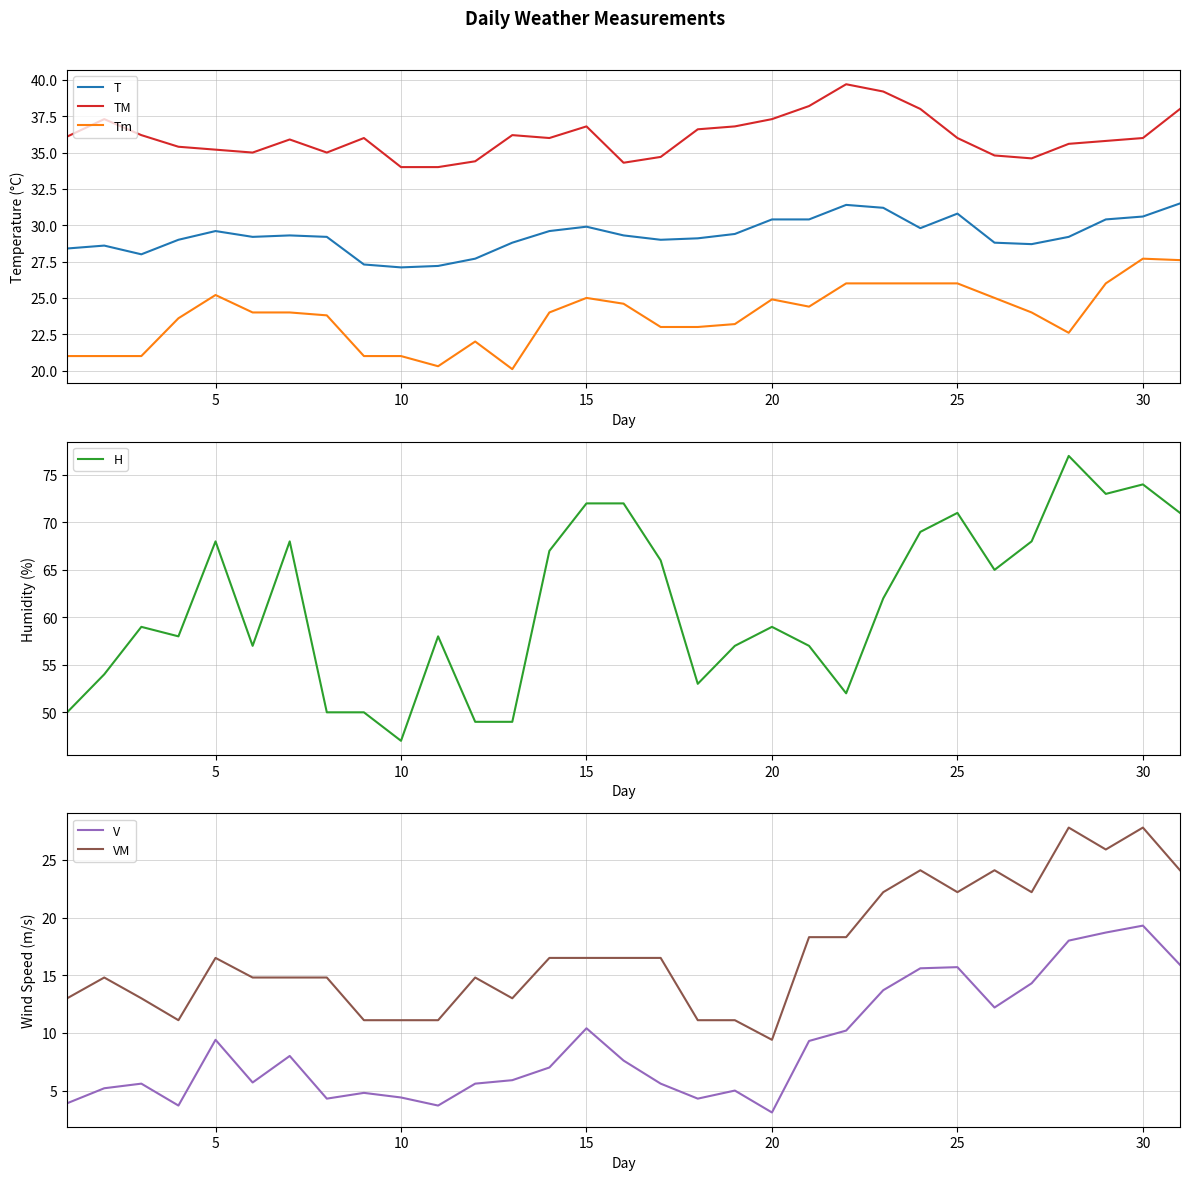

Does the chart display data point markers on the line(s)?

No